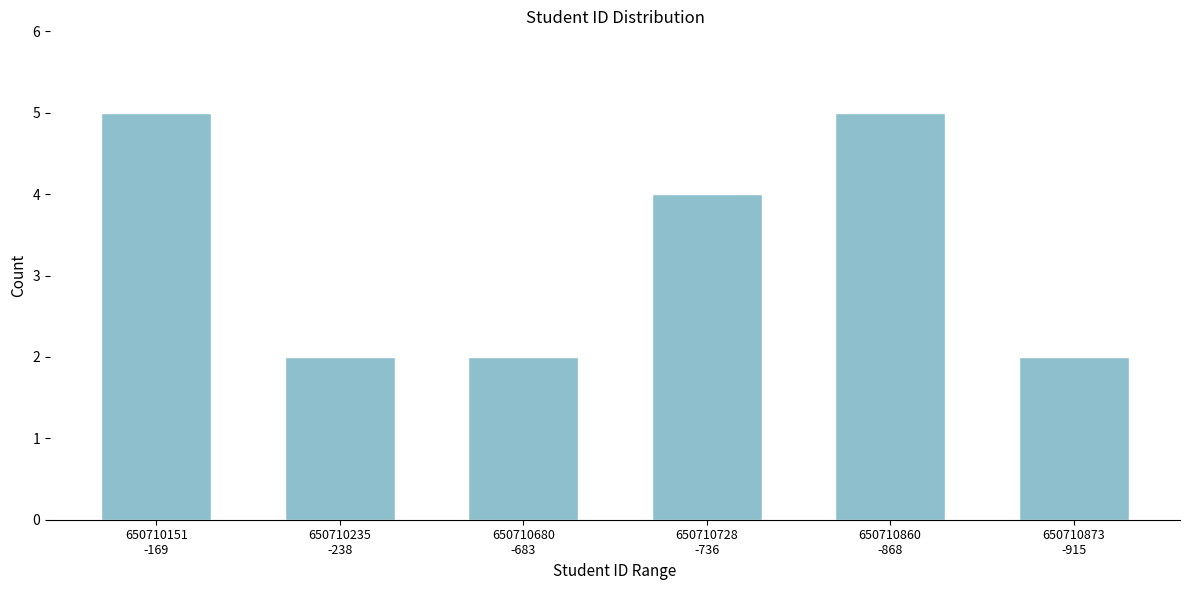

Reading left to right, extract all data points from this chart.

5	2	2	4	5	2